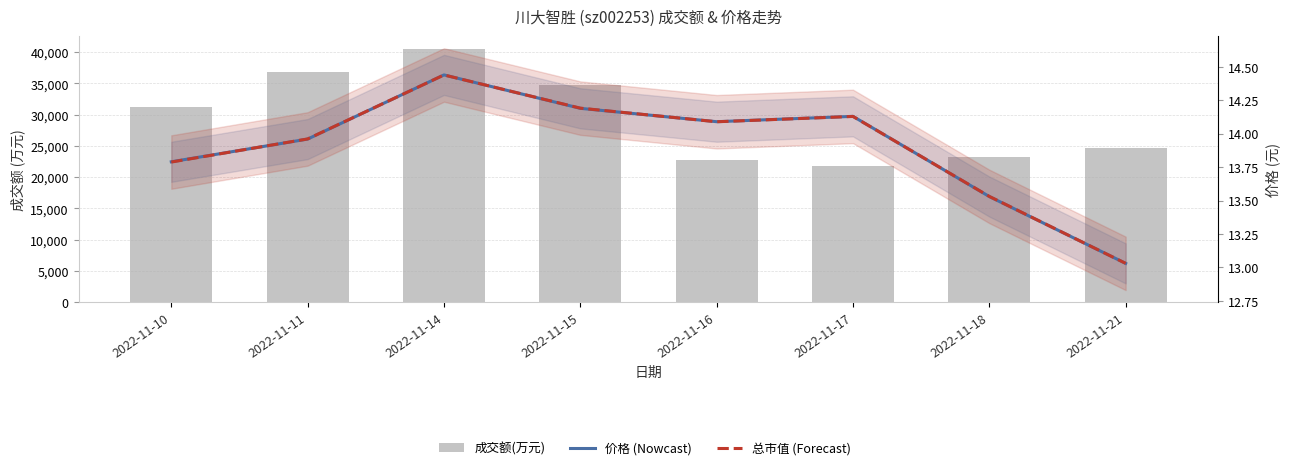

Where is 成交额(万元) nearest to the value 31157?

2022-11-10